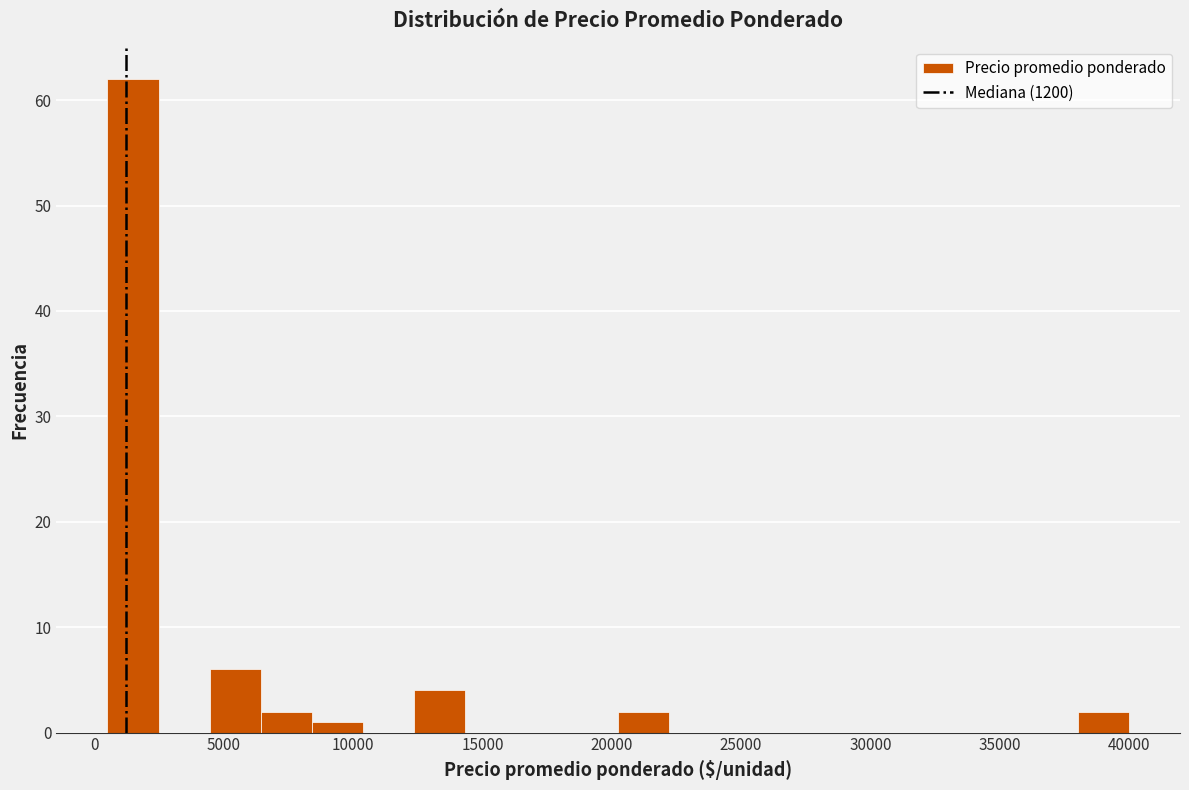

Read against the x-axis, roughly where is the centre of the tallest bar?

1500